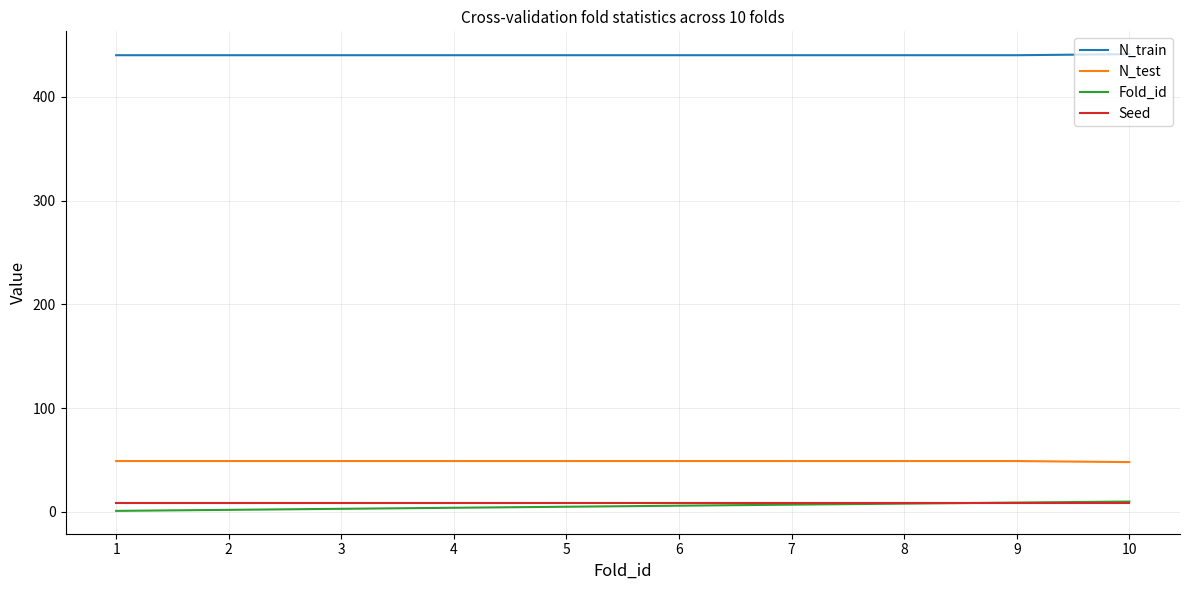

The value of N_test at 10 is 48. True or false?

True